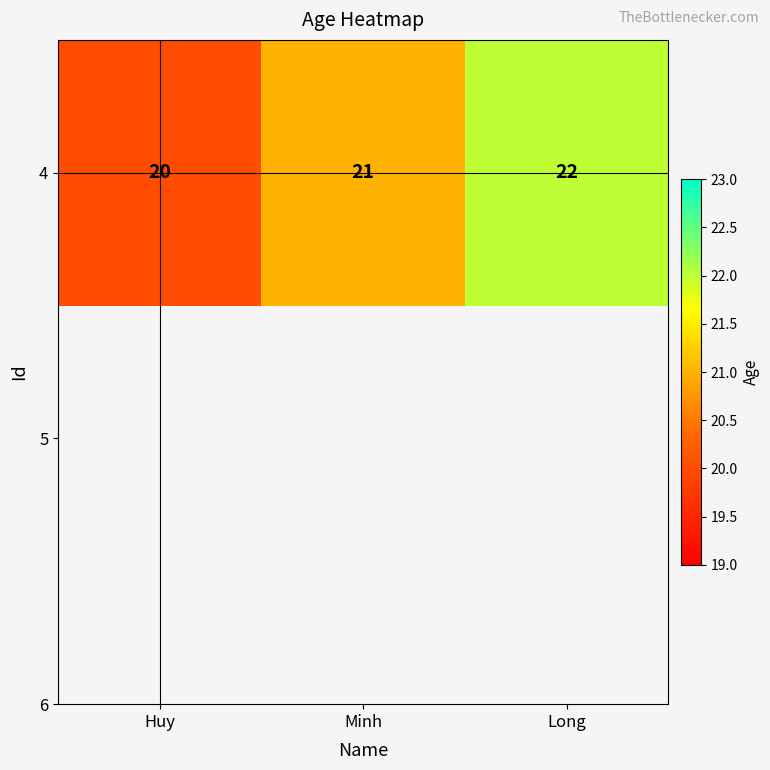

Reading left to right, extract all data points from this chart.

Huy=20	Minh=21	Long=22